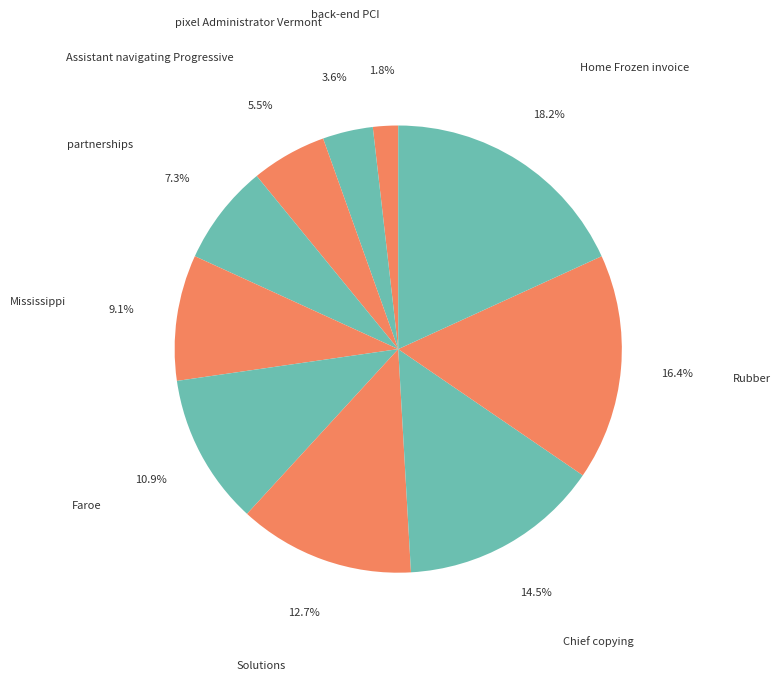

What is the largest slice in the pie chart?

Home Frozen invoice